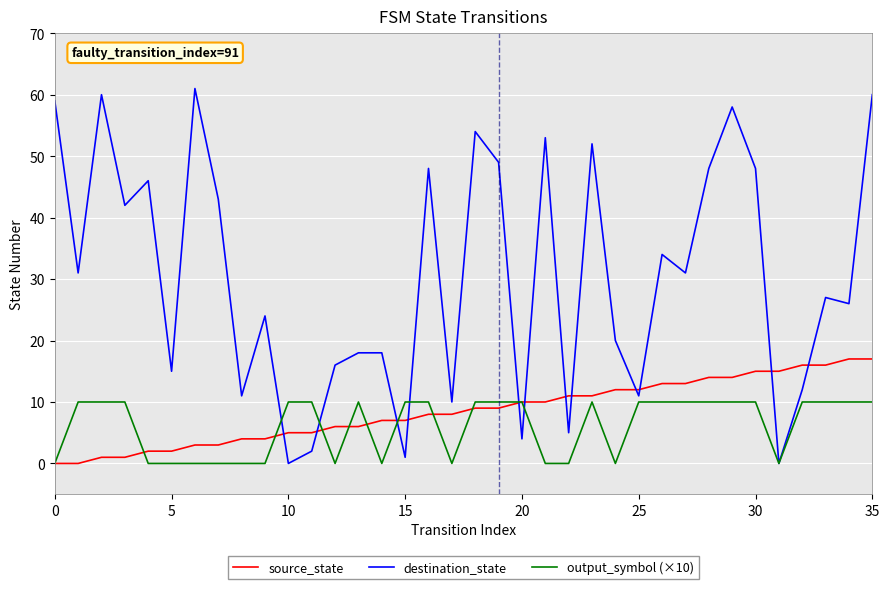

Which series ends up on top after the final intersection of destination_state and source_state?

destination_state